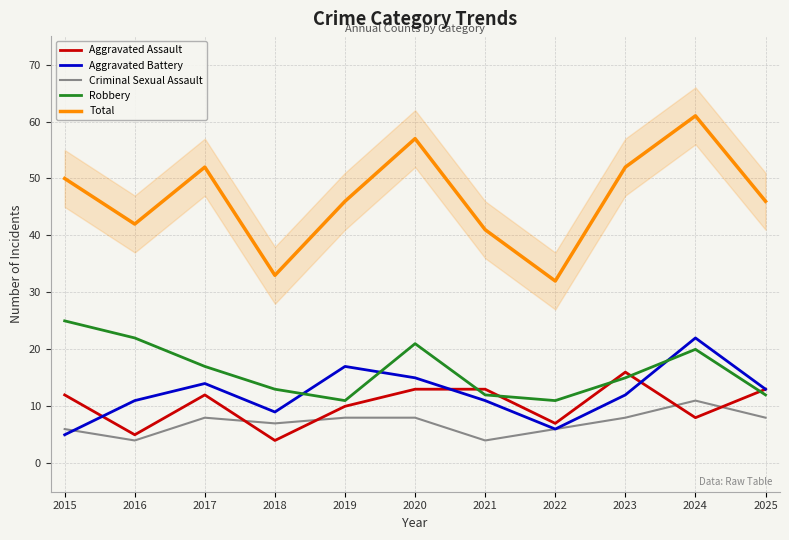

Count the number of categories in the chart.

11